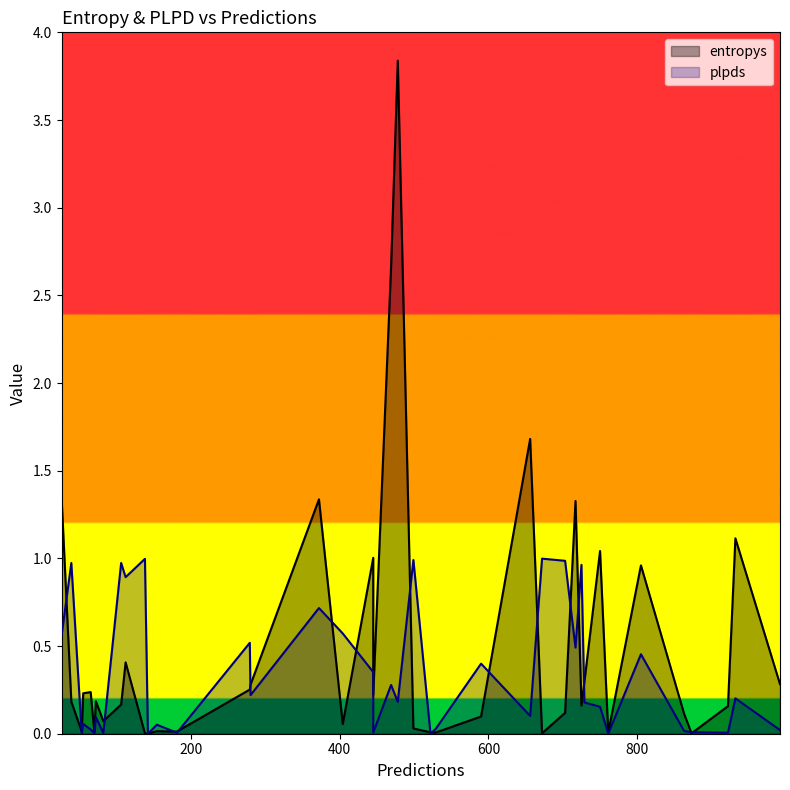

How many times do plpds and entropys cross each other?

18